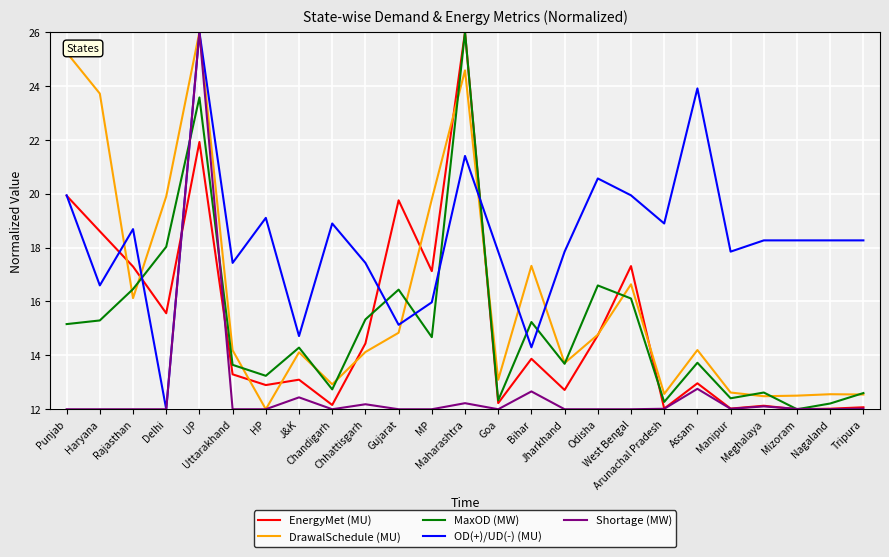

The value of EnergyMet (MU) at HP is 12.9. True or false?

True